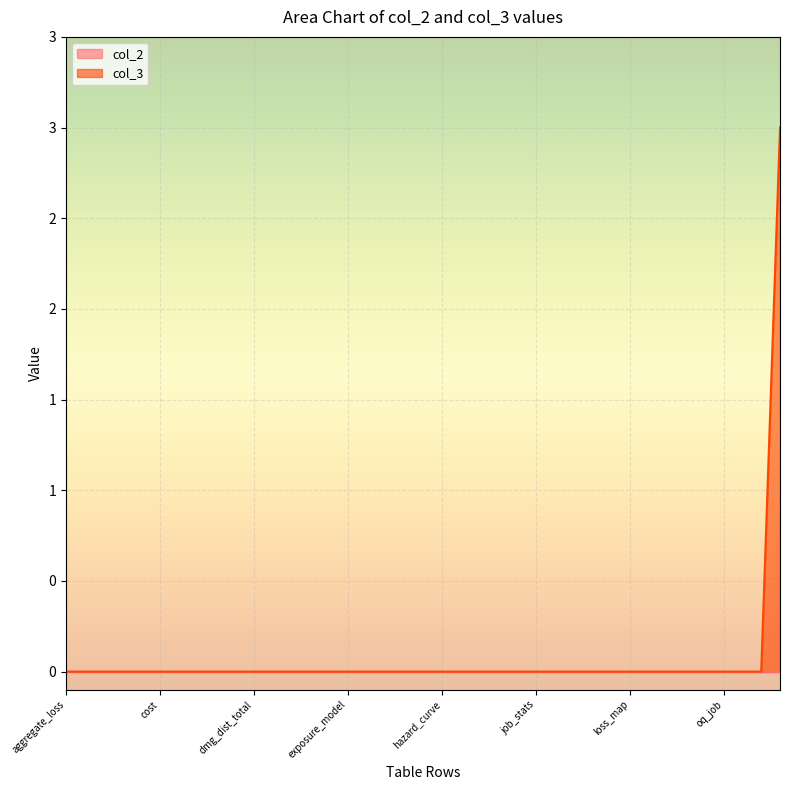

Is it true that the value at lt_source_model is 0?

True